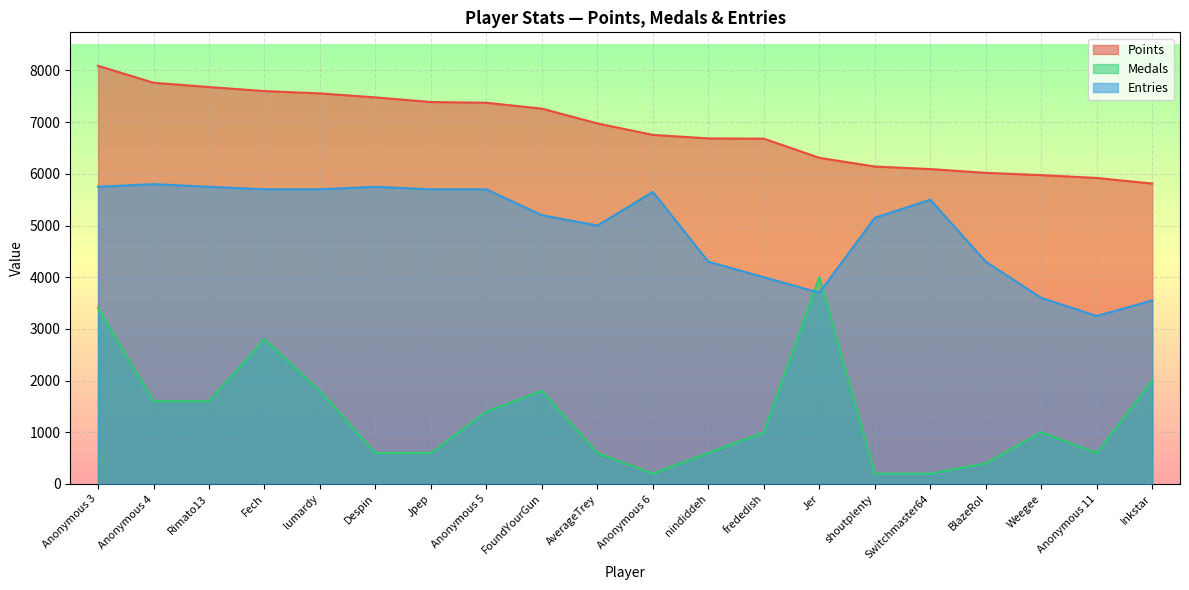

How many values in the Points series are below 6975?

10